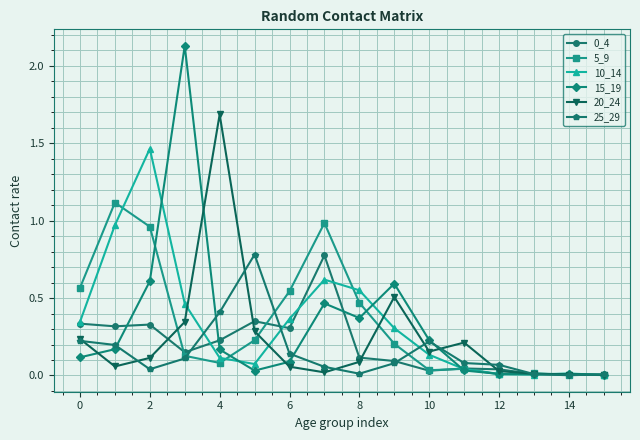

Which series has the largest range (max minus min)?

15_19